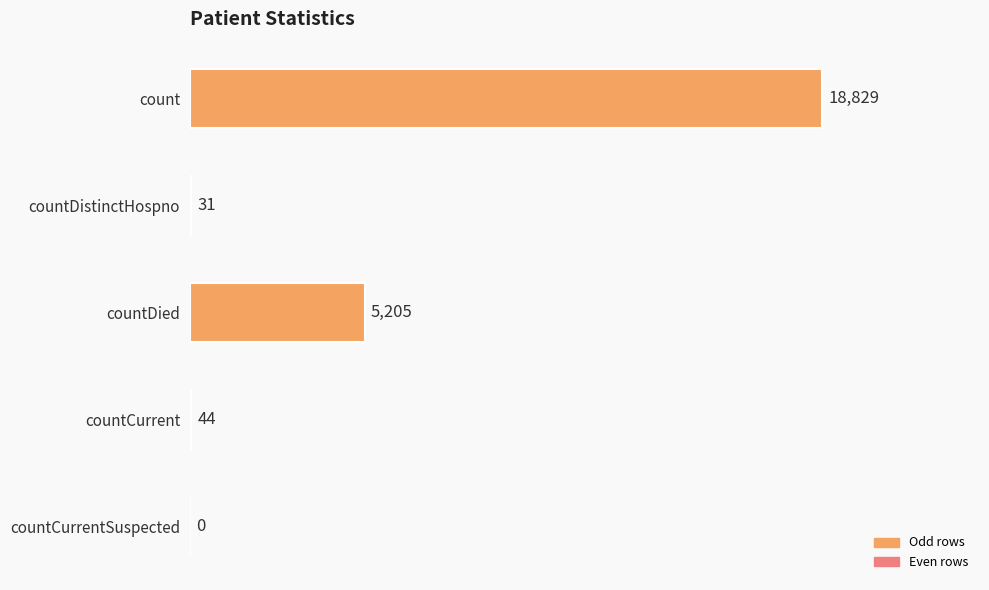

What is the change in value from count to countDistinctHospno?

-18798